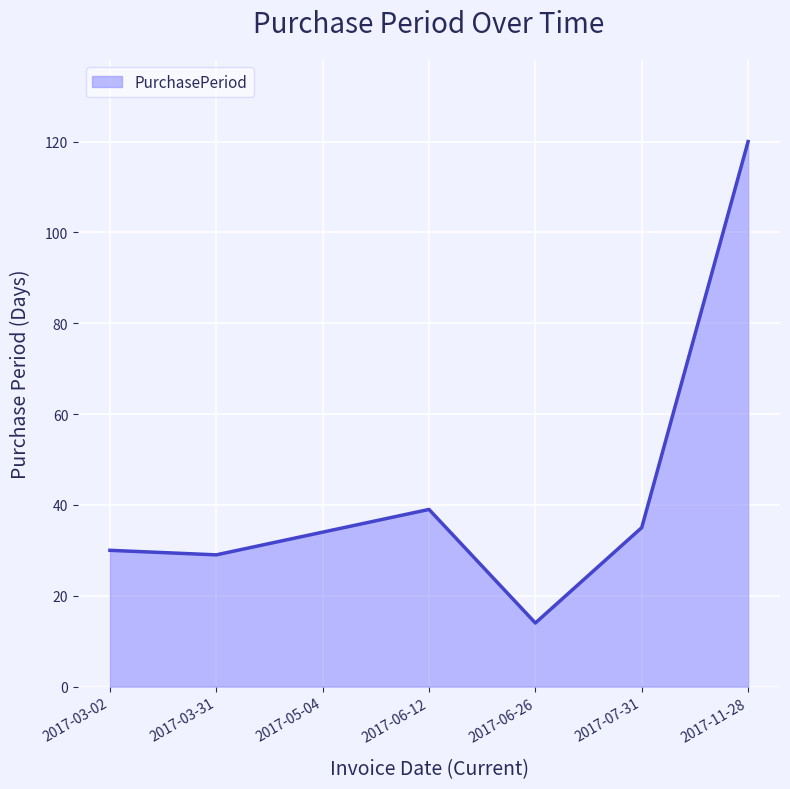

Reading left to right, extract all data points from this chart.

2017-03-02=30	2017-03-31=29	2017-05-04=34	2017-06-12=39	2017-06-26=14	2017-07-31=35	2017-11-28=120